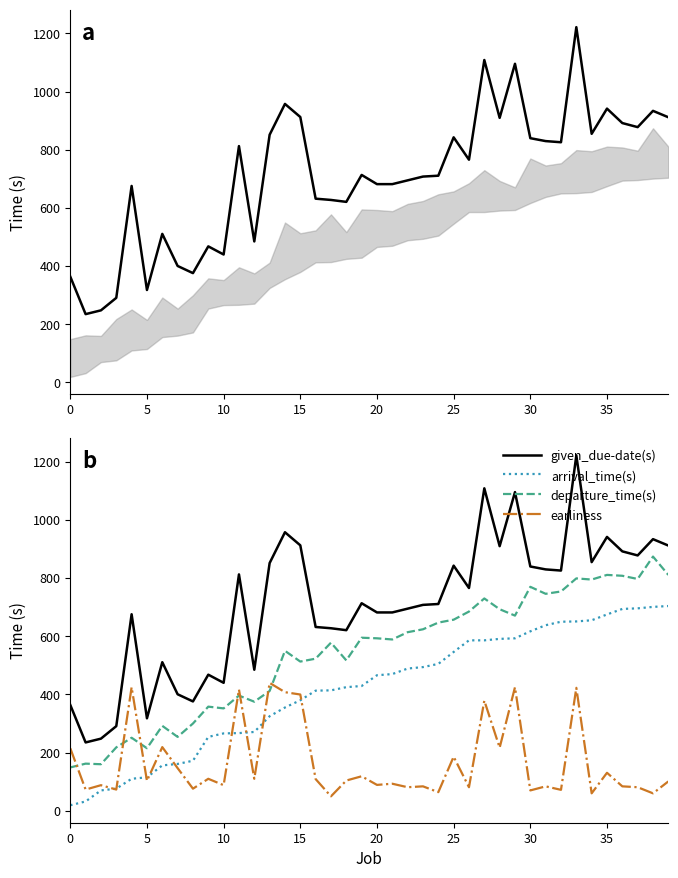

How many values in the arrival_time(s) series exceed 466?

19